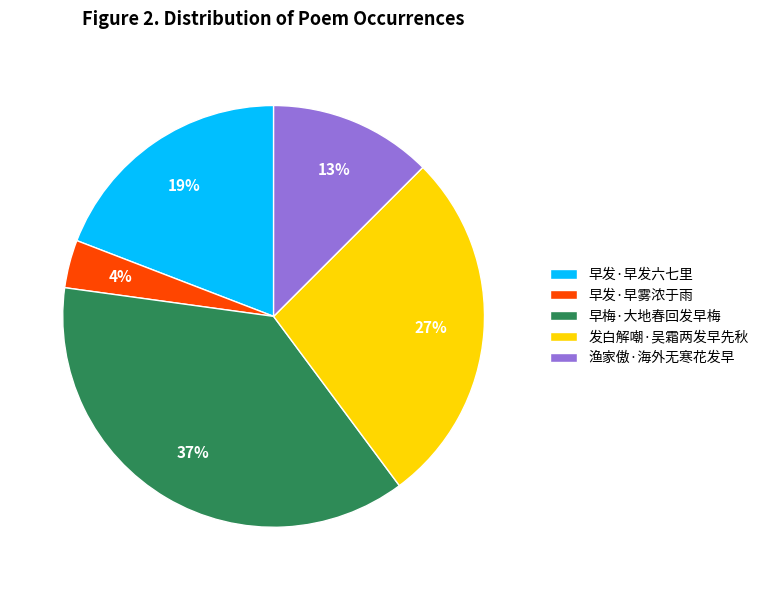

To the nearest percent, what is the difference between the 早发·早发六七里 and 发白解嘲·吴霜两发早先秋 slice percentages?

8%